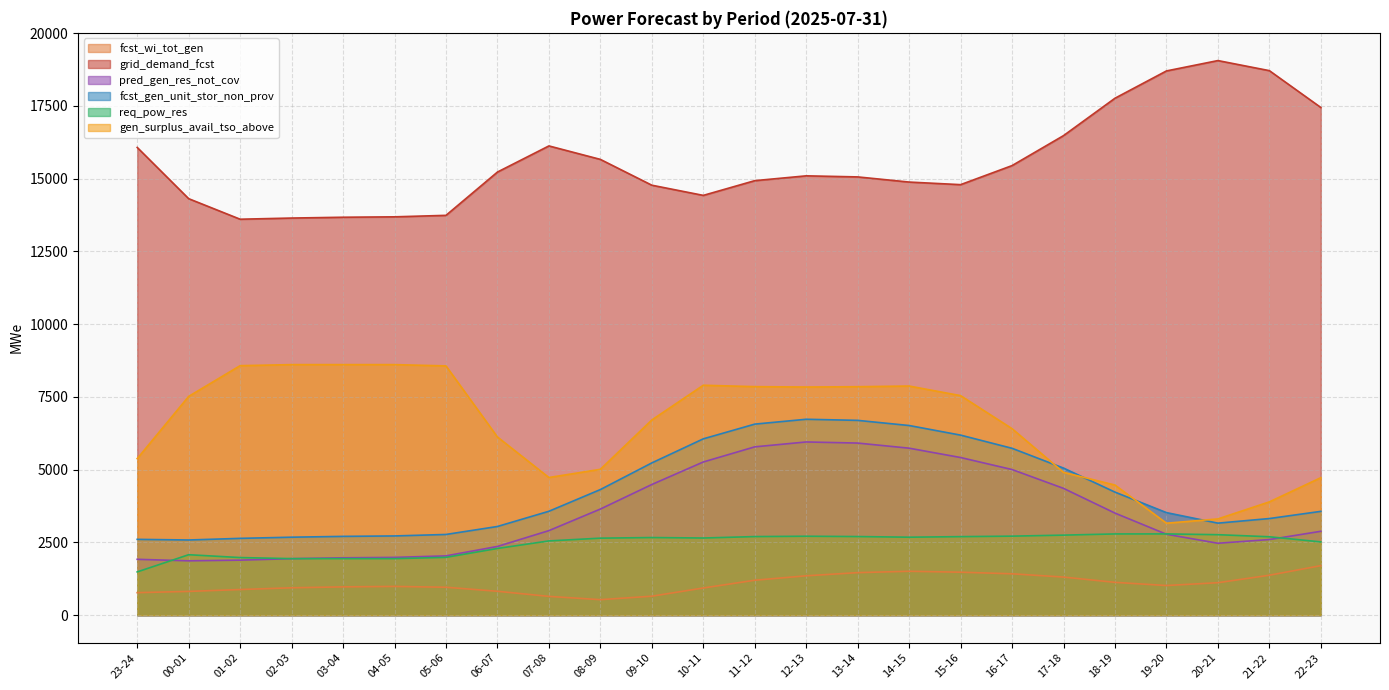

Between 23-24 and 19-20, which series saw the biggest shift?

grid_demand_fcst